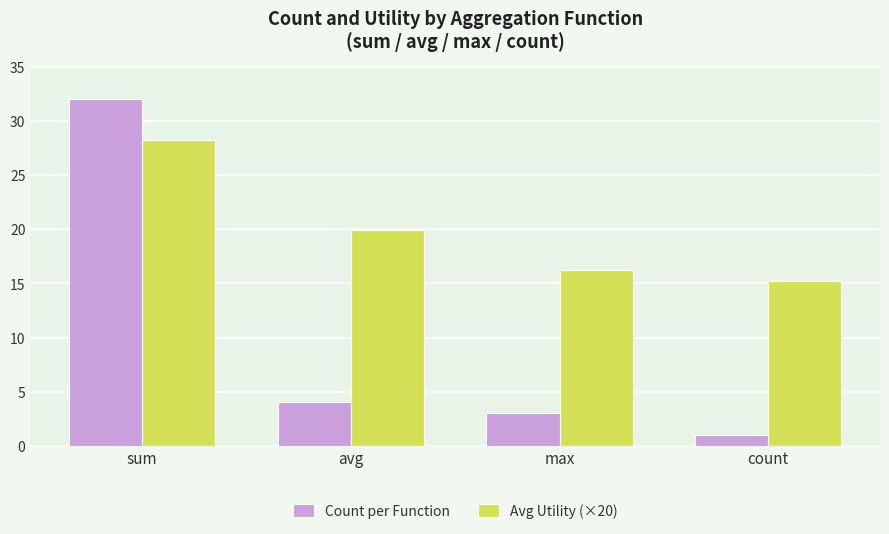

Reading left to right, what are all the values shown in this chart?

Count per Function: sum=32.0	avg=4.0	max=3.0	count=1.0
Avg Utility (×20): sum=28.3	avg=19.9	max=16.3	count=15.2